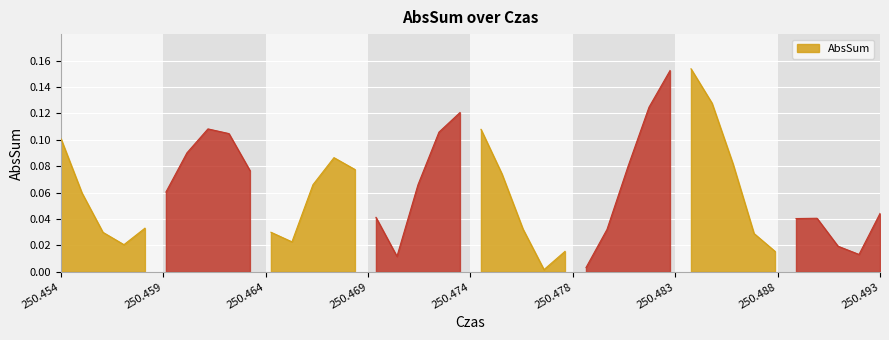

Which label corresponds to the smallest value in the chart?

250.477